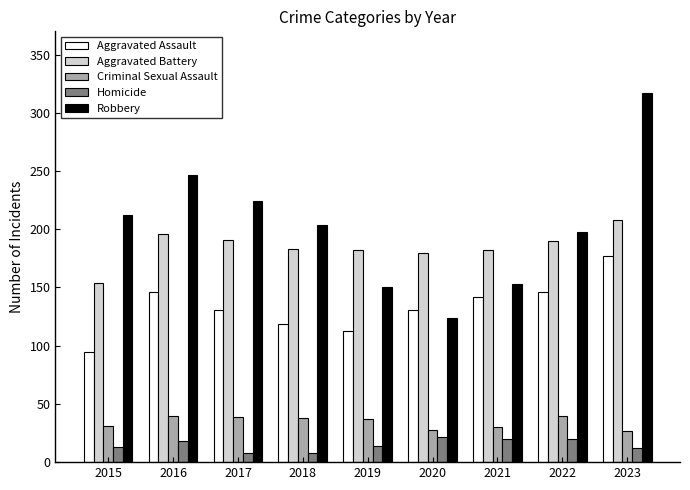

What is the average value of the Criminal Sexual Assault series?

34